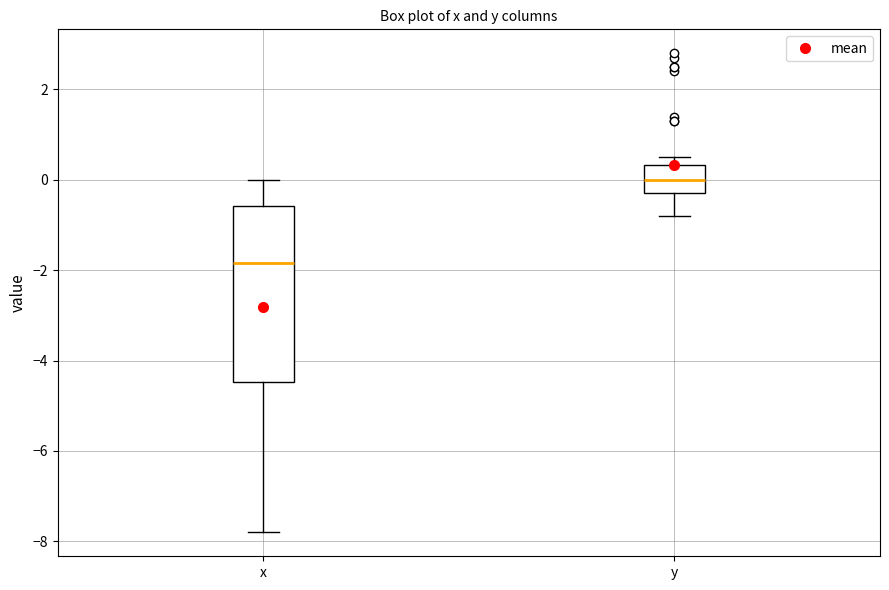

Where is the upper edge of the box for y on the y-axis? The values are not printed on the chart, so give them approximately, as read against the axis.

0.4